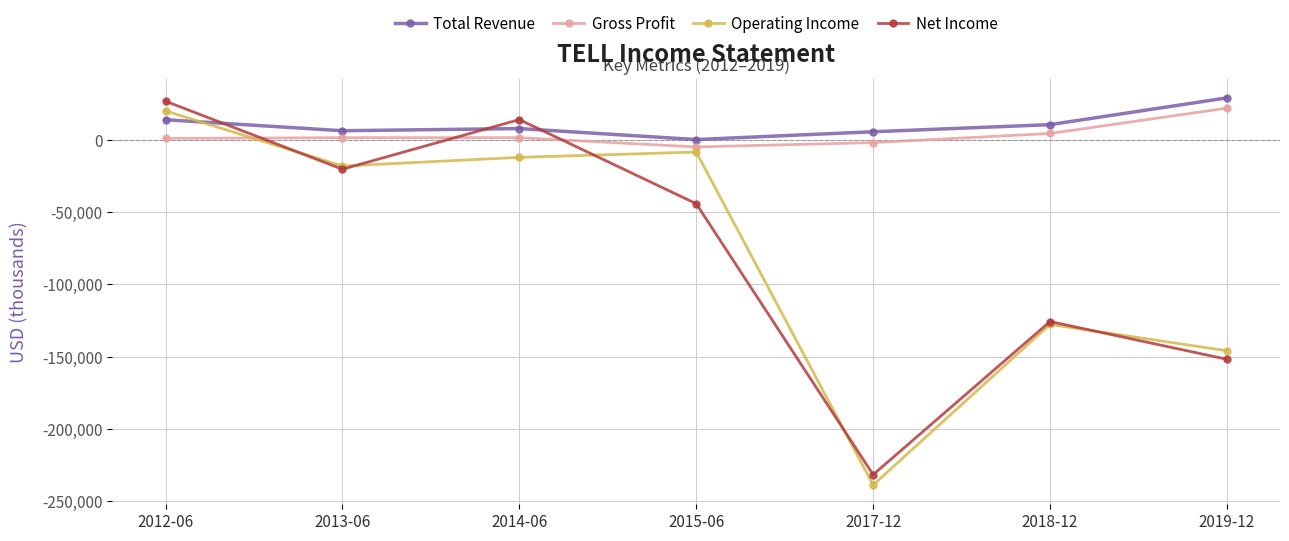

What is the maximum value shown in the chart?

28800